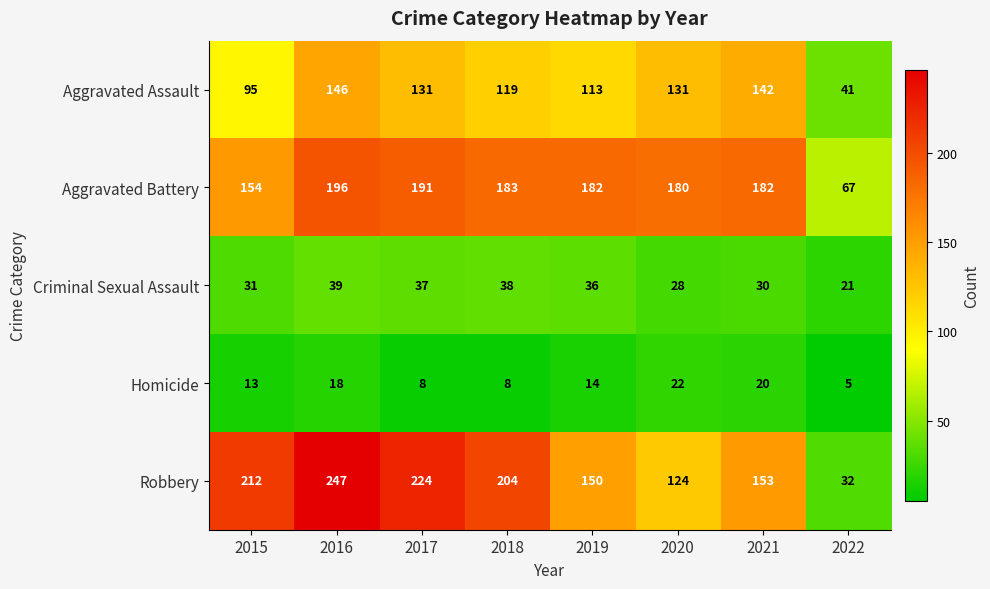

At how many categories does at least one series exceed 139?

7